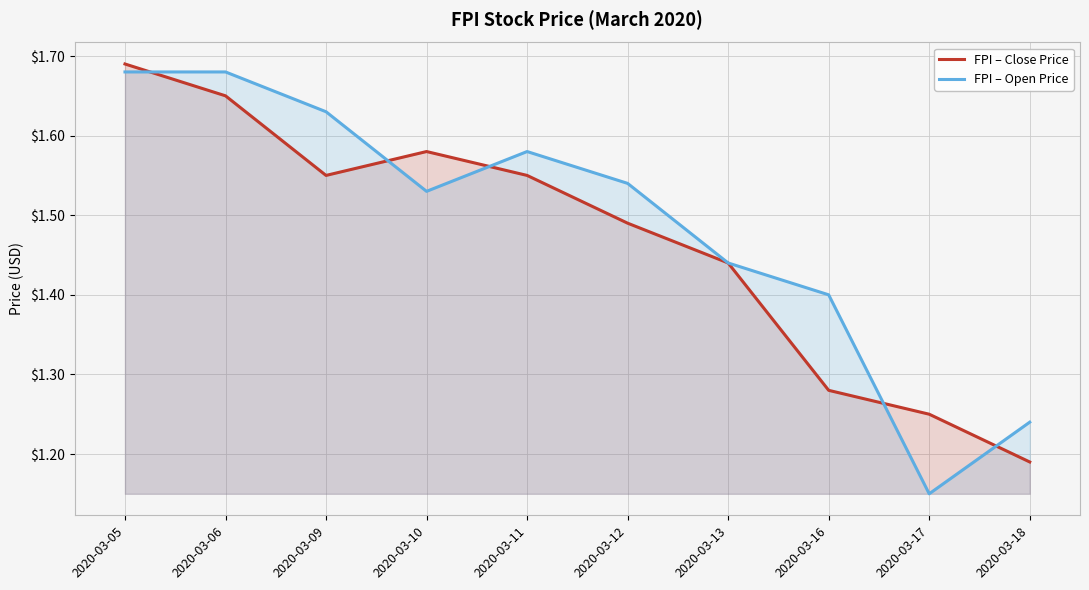

Between 2020-03-18 and 2020-03-17, which is larger?

2020-03-17